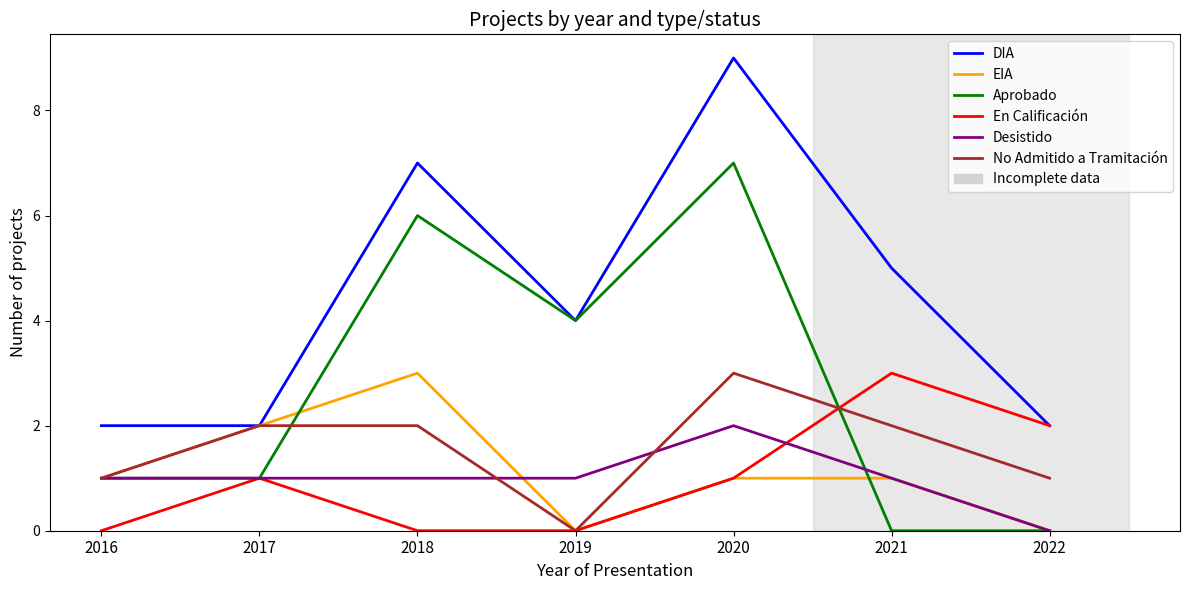

Which series has the largest total across all categories?

DIA